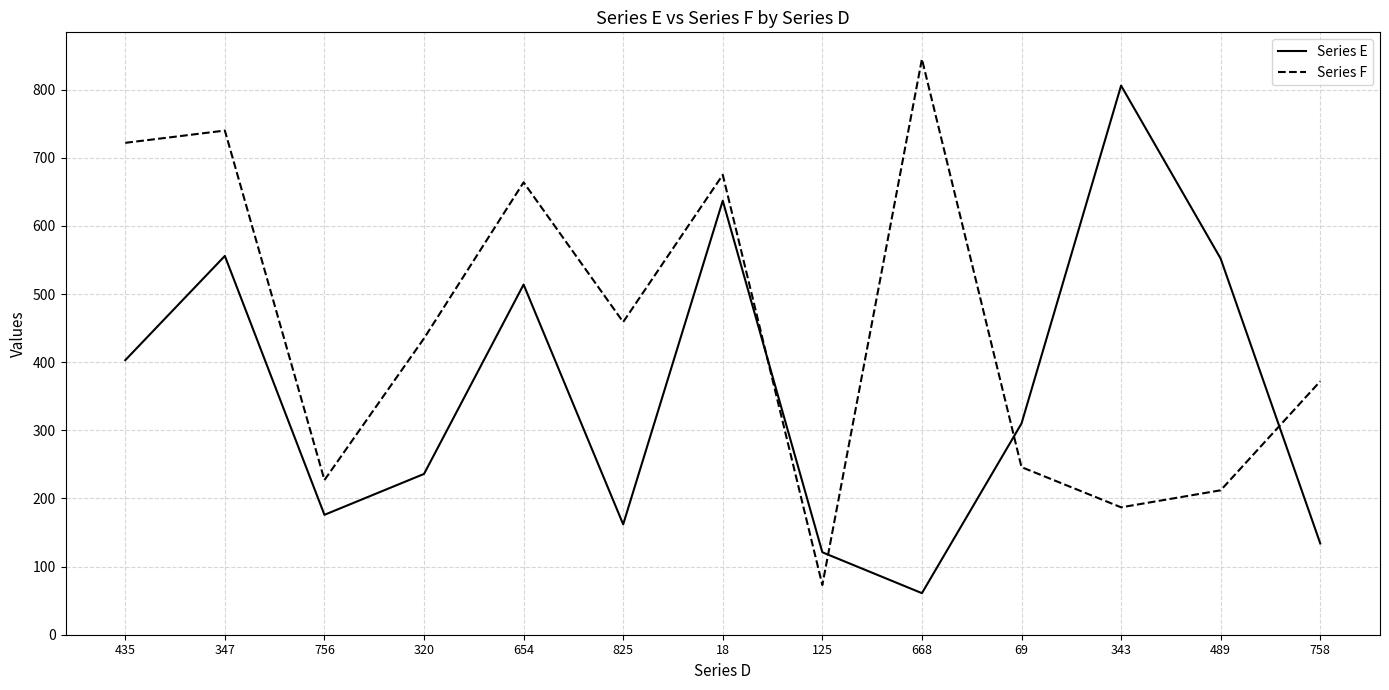

In Series E, how many points are lower than both neighbors (excluding endpoints)?

3